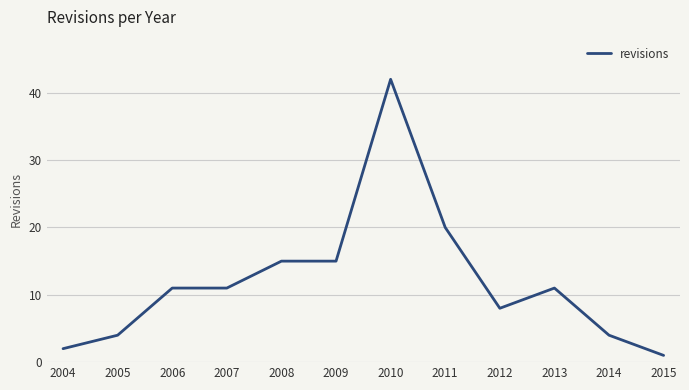

How many lines are shown in the chart?

1